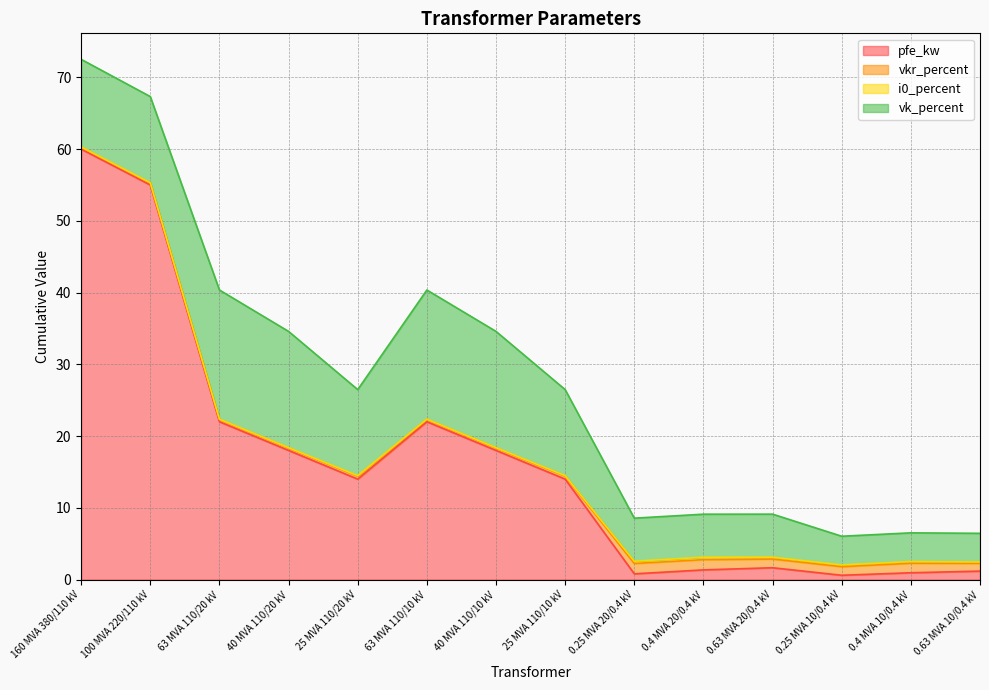

The value of pfe_kw at 0.4 MVA 10/0.4 kV is 1.3. True or false?

False